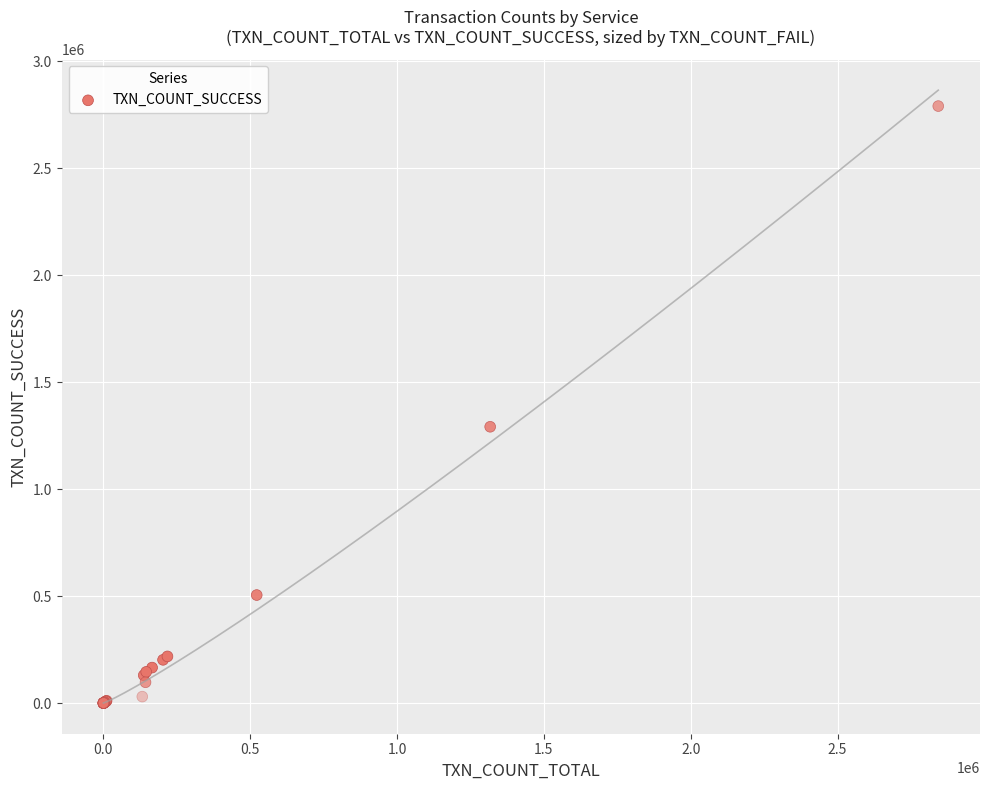

What Y value in the scatter plot is closest to 1394889?

1291230